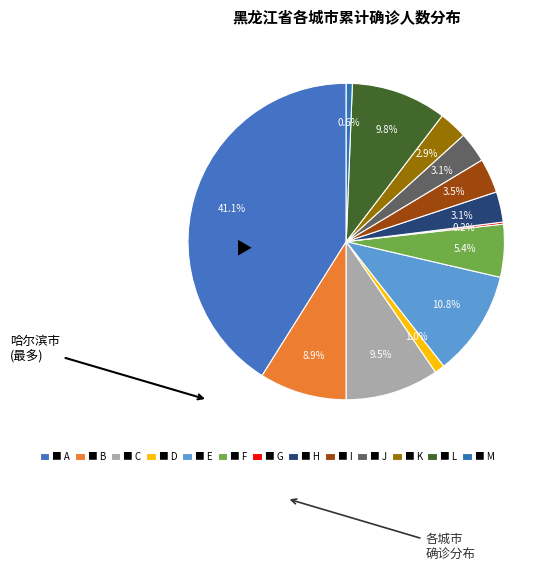

To the nearest percent, what is the difference between the largest and smallest slice percentages?

41%